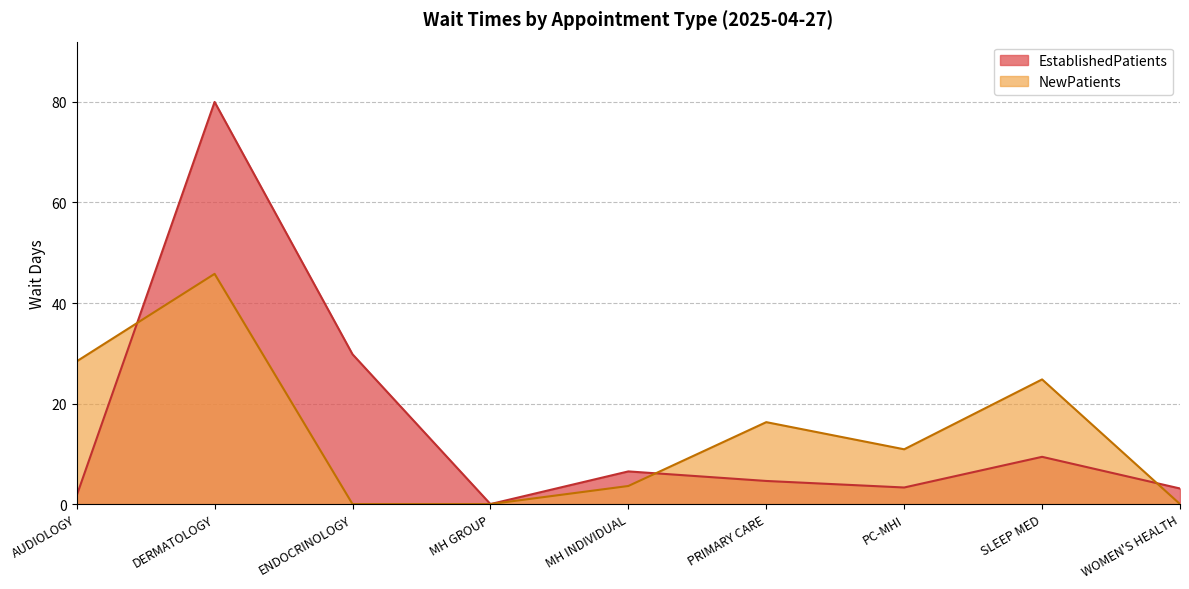

How many series are shown in this chart?

2